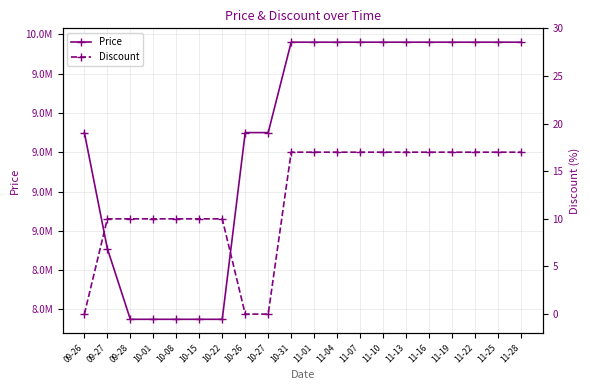

What is the value of the Price point at the 3rd from the left?

8550000